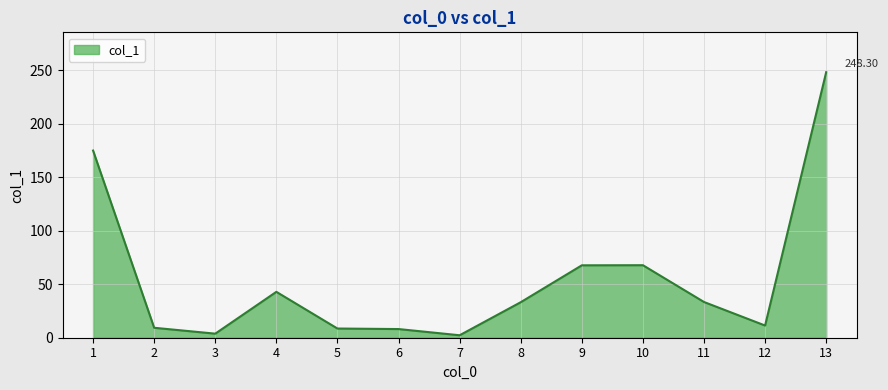

What is the average value?

54.8